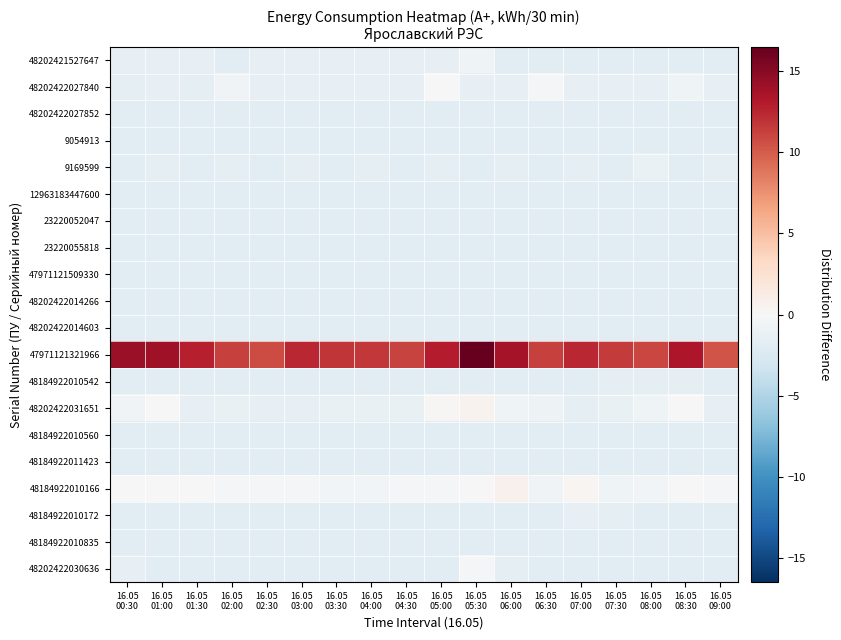

At 16.05 08:00, list the series in order from smallest to largest.

48202422027852, 9054913, 12963183447600, 23220052047, 47971121509330, 48202422014266, 48202422014603, 48184922010560, 48184922010835, 23220055818, 48184922011423, 48202422030636, 48184922010172, 48202421527647, 48184922010542, 48202422027840, 9169599, 48202422031651, 48184922010166, 47971121321966